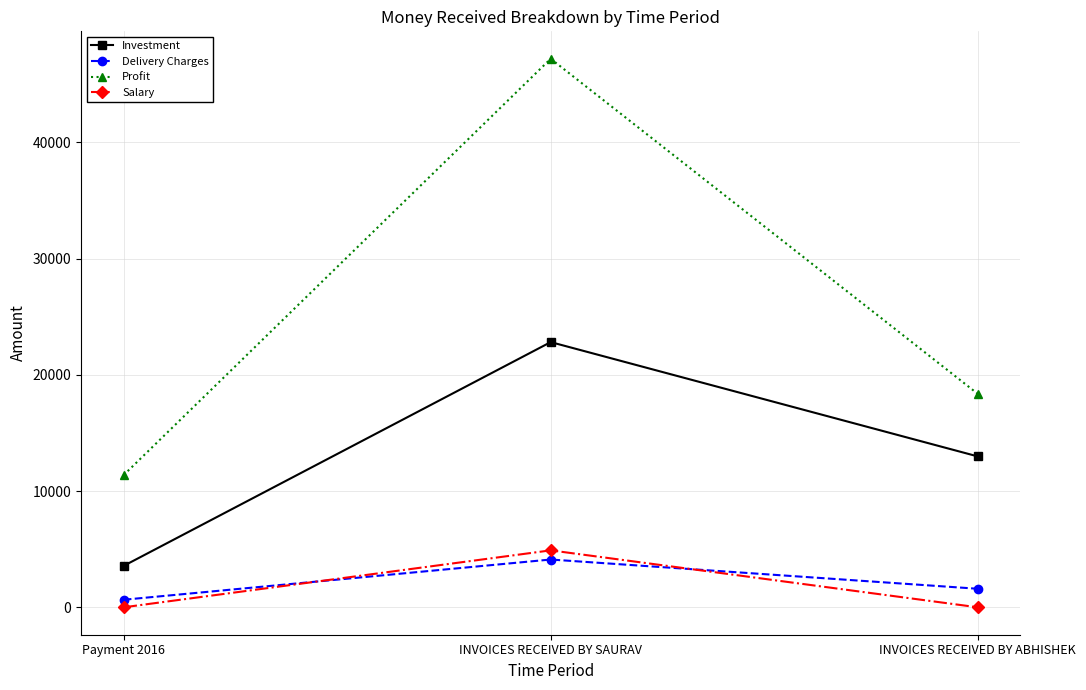

Is the value of Profit at INVOICES RECEIVED BY SAURAV greater than the value of Salary at Payment 2016?

Yes